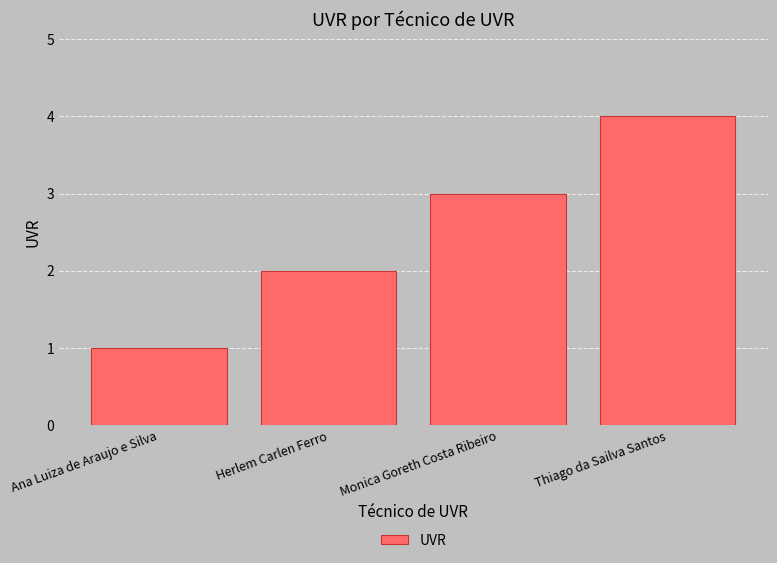

True or false: the data shows 2 at Thiago da Sailva Santos.

False